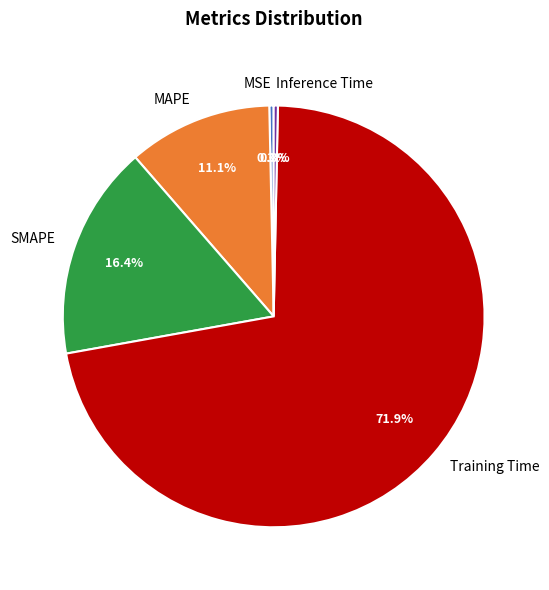

To the nearest percent, what is the combined percentage of SMAPE and Inference Time?

17%